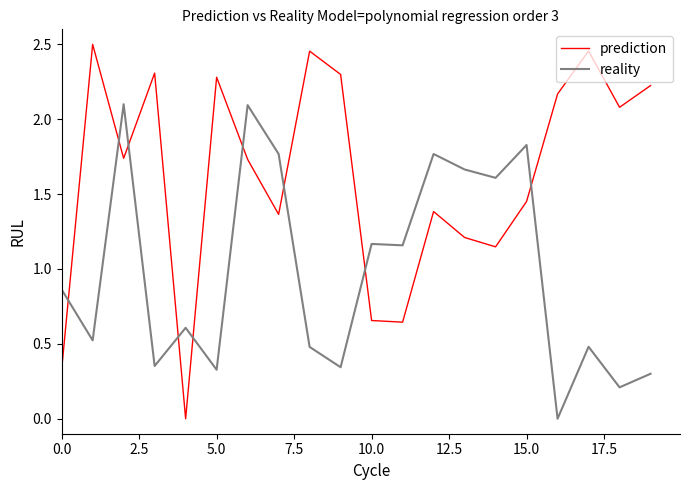

Which series ends up on top after the final intersection of reality and prediction?

prediction